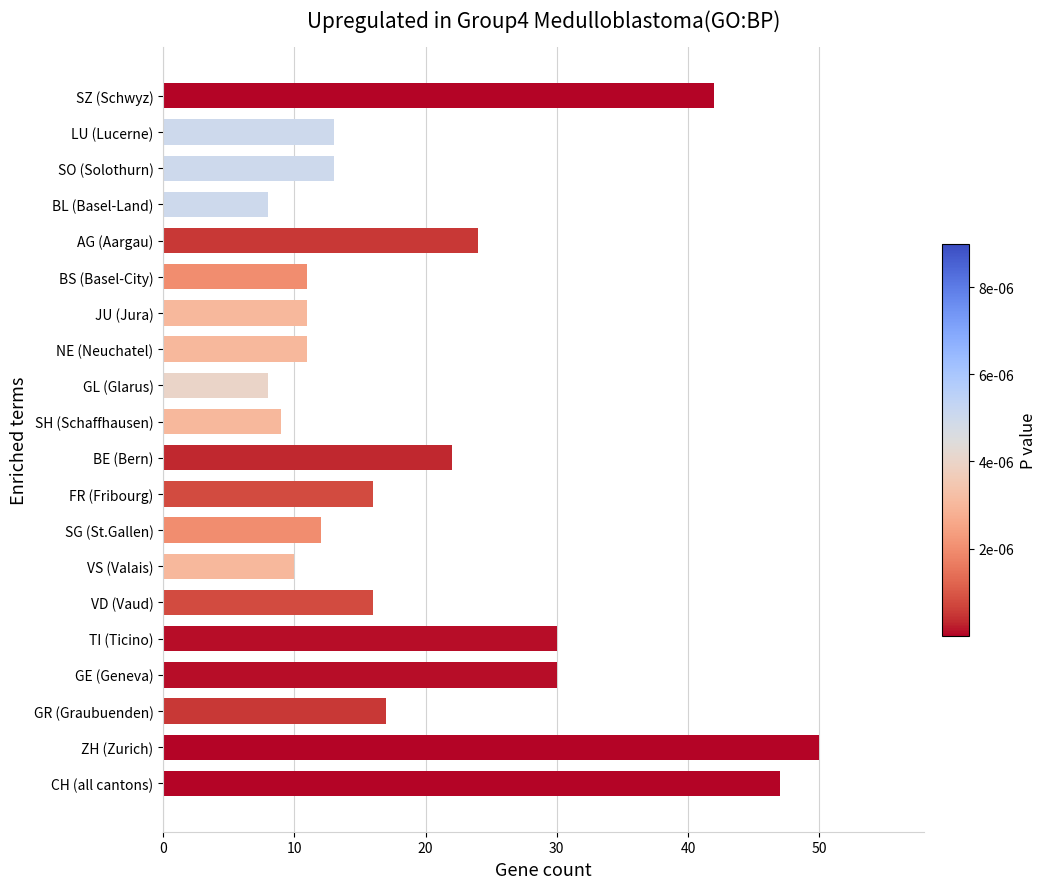

Reading bottom to top, list all the values displayed in this chart.

CH (all cantons)=47	ZH (Zurich)=50	GR (Graubuenden)=17	GE (Geneva)=30	TI (Ticino)=30	VD (Vaud)=16	VS (Valais)=10	SG (St.Gallen)=12	FR (Fribourg)=16	BE (Bern)=22	SH (Schaffhausen)=9	GL (Glarus)=8	NE (Neuchatel)=11	JU (Jura)=11	BS (Basel-City)=11	AG (Aargau)=24	BL (Basel-Land)=8	SO (Solothurn)=13	LU (Lucerne)=13	SZ (Schwyz)=42